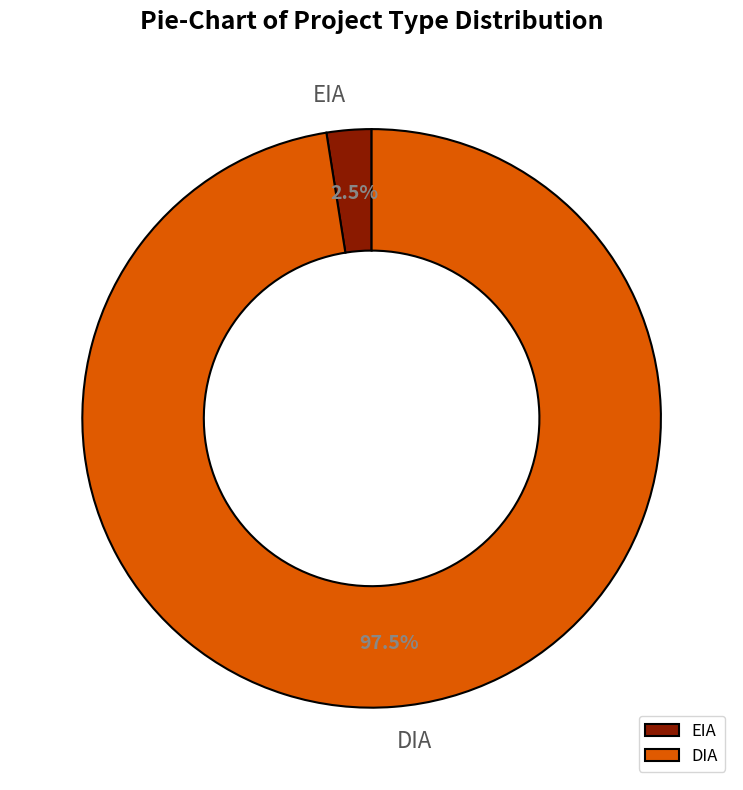

What is the ratio of the value at DIA to the value at EIA?

39.0